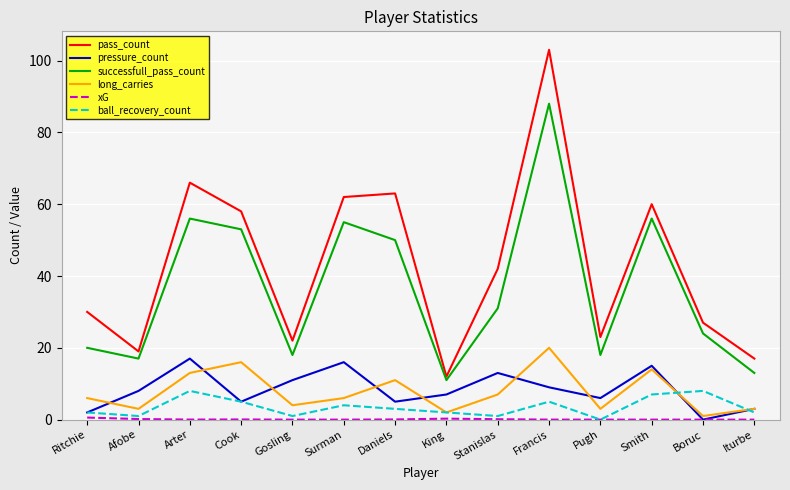

How many lines are shown in the chart?

6